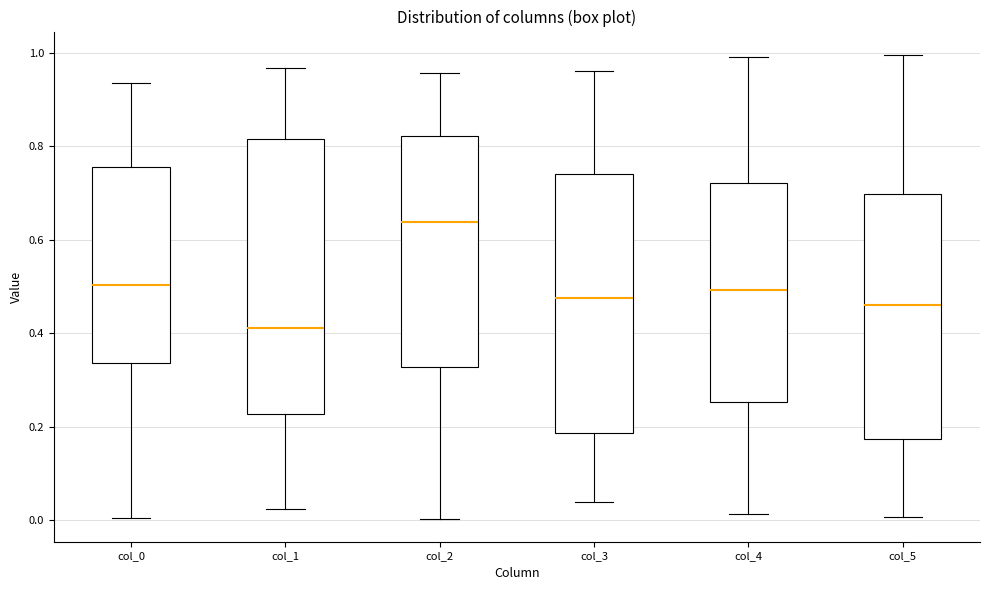

Where does the lower whisker of the box for col_0 end on the y-axis? The values are not printed on the chart, so give them approximately, as read against the axis.

0.00